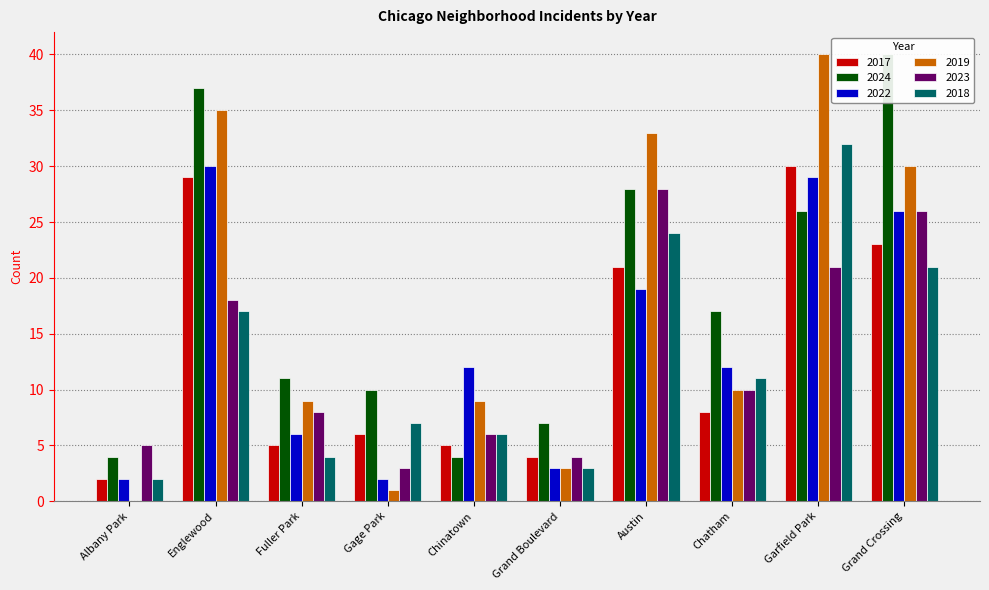

What is the difference between the maximum and minimum values in the 2023 series?

25